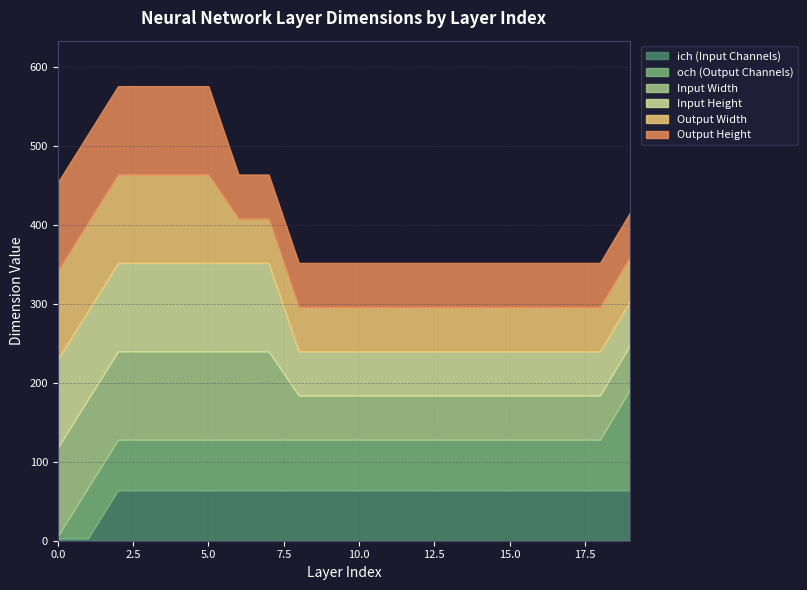

What is the sum of the Input Height values at 13 and 8?

112